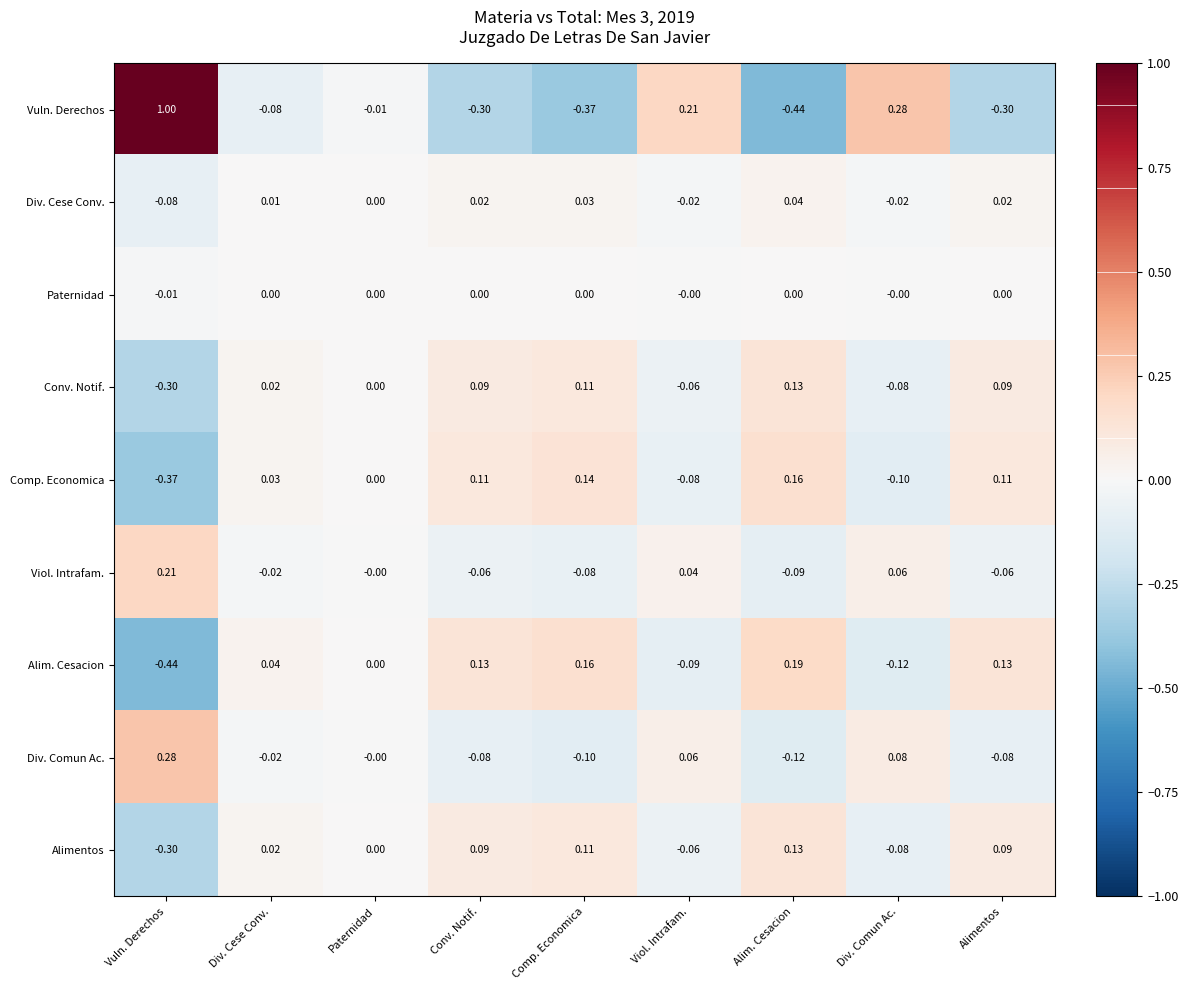

At which label is Div. Comun Ac. closest to 0?

Paternidad